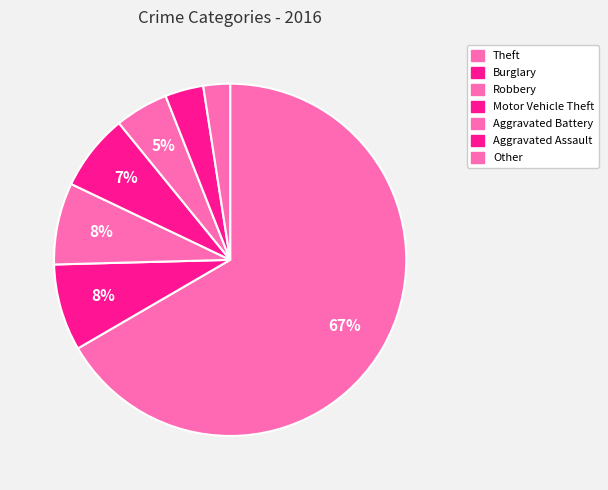

How many slices are in this pie chart?

7